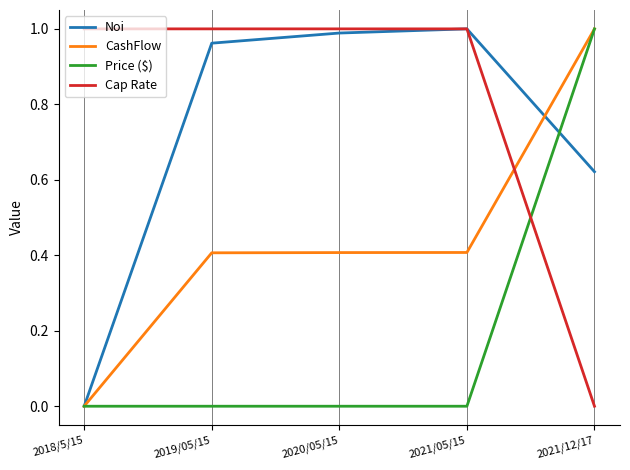

At how many categories does at least one series exceed 0?

5